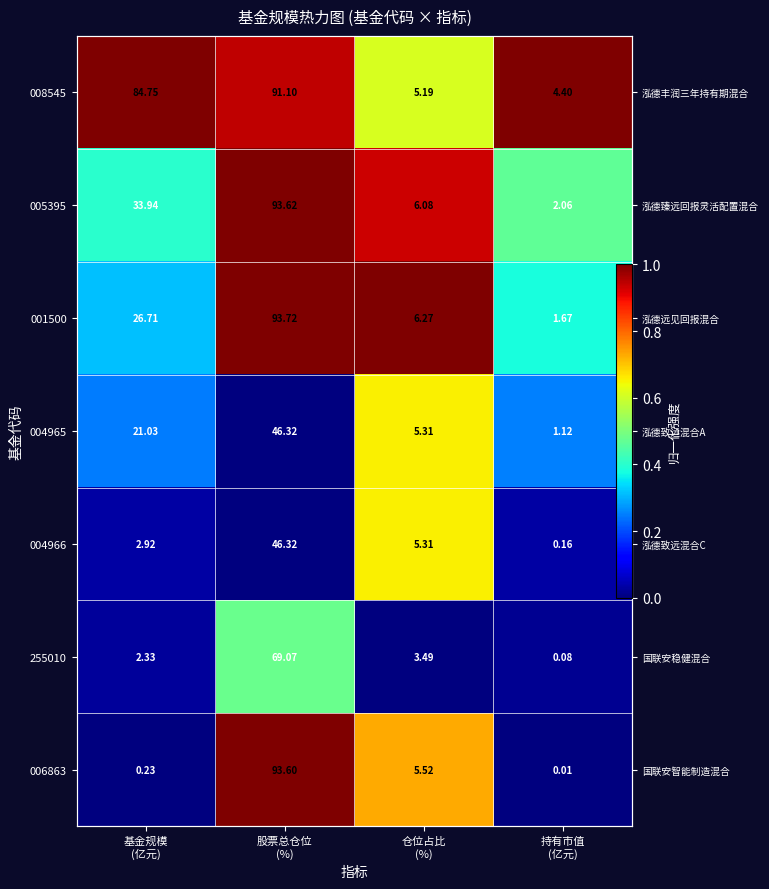

Is the value of 255010 at 仓位占比 (%) greater than the value of 004965 at 基金规模 (亿元)?

No